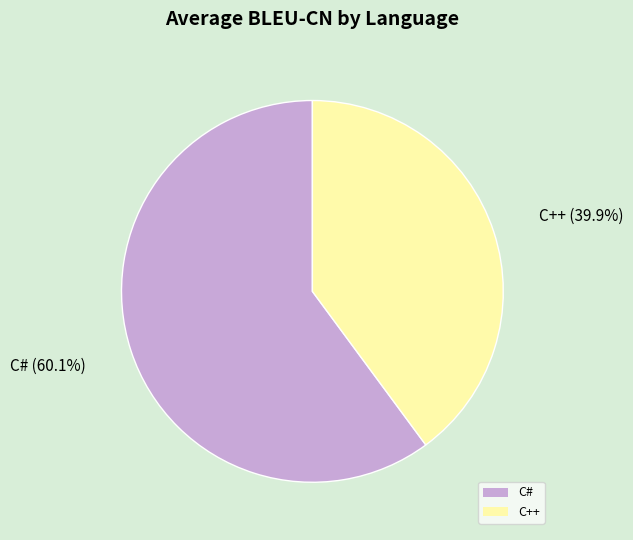

What portion of the pie excludes C++?

60.1%